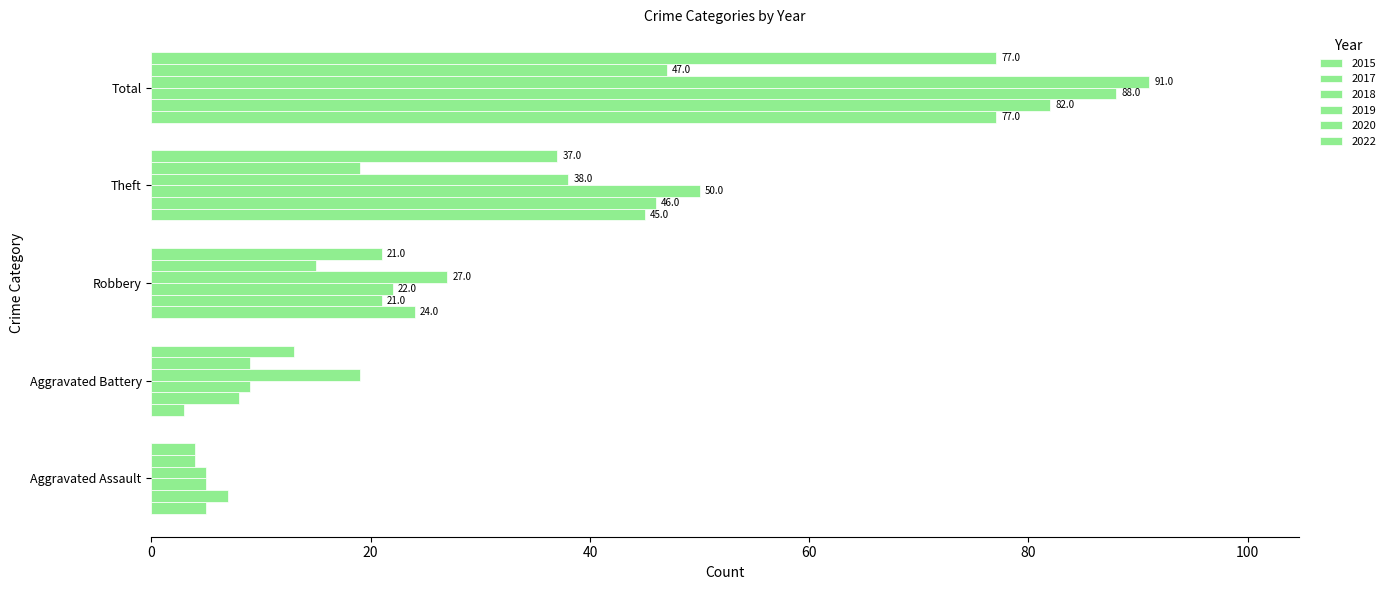

Count the number of categories in the chart.

5